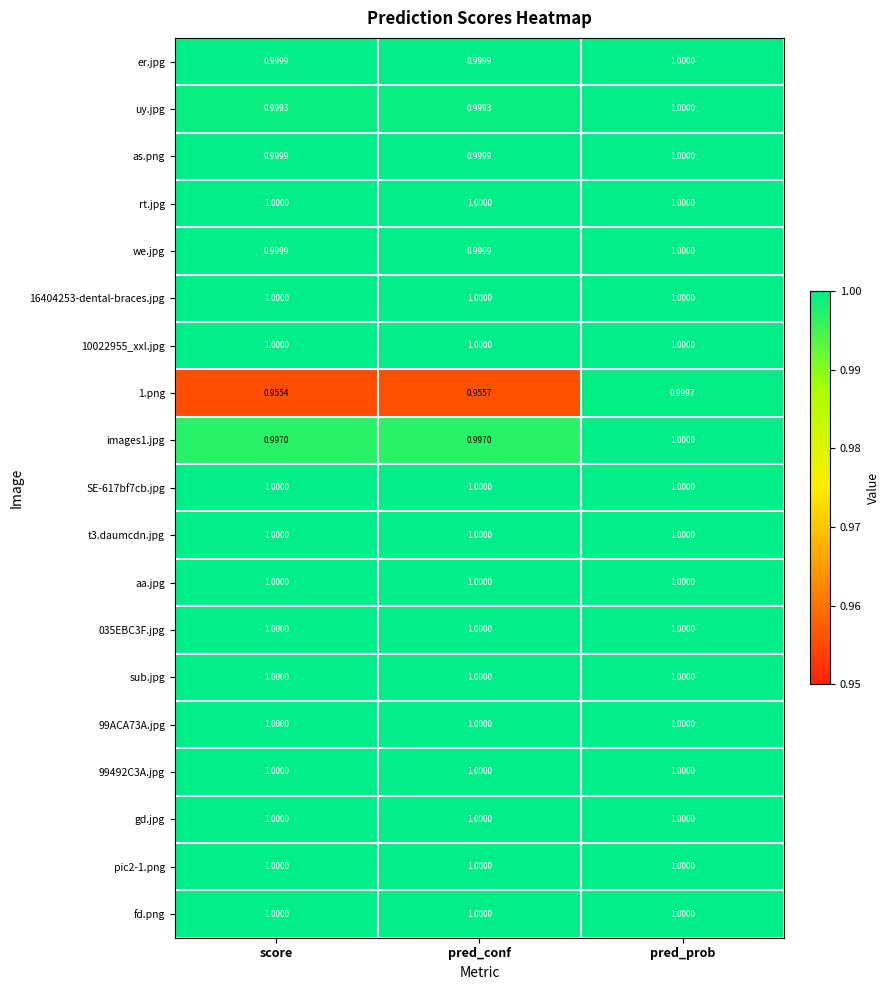

Which label corresponds to the smallest value in the chart?

score